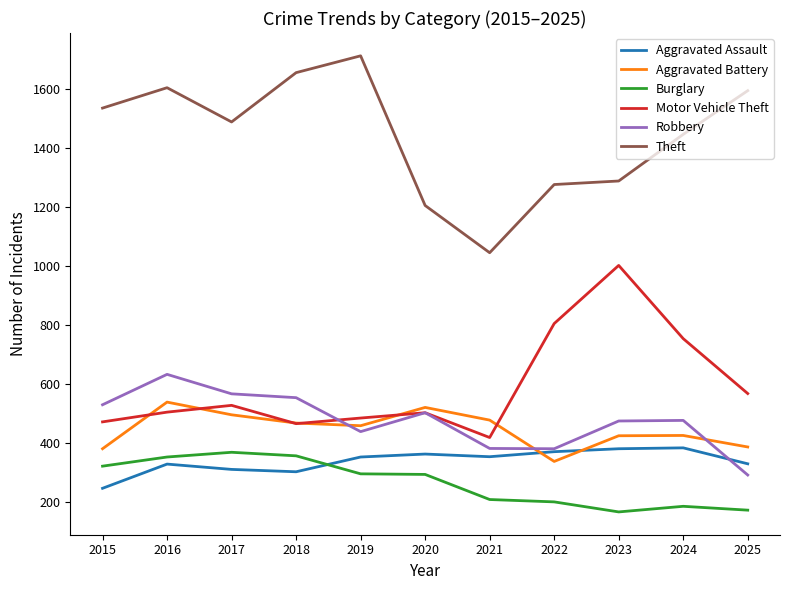

The value of Burglary at 2024 is 185. True or false?

True